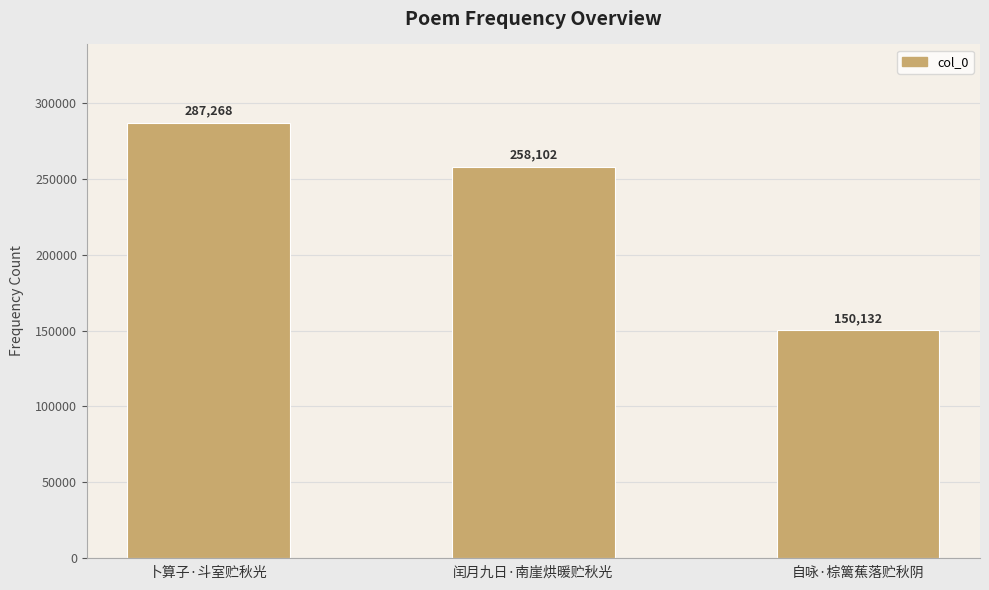

Reading left to right, transcribe all the data shown in this chart.

卜算子·斗室贮秋光=287268	闰月九日·南崖烘暖贮秋光=258102	自咏·棕篱蕉落贮秋阴=150132